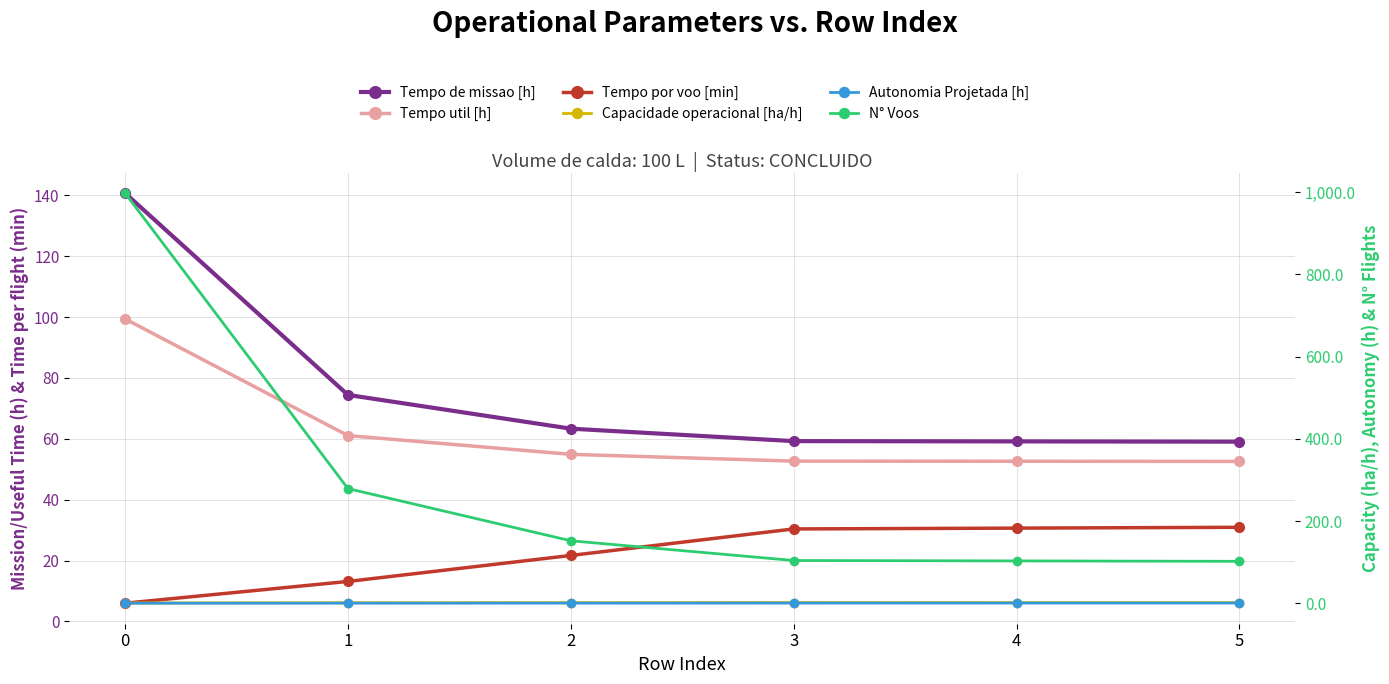

Reading right to left, transcribe all the data shown in this chart.

Tempo de missao [h]: 5=59.0	4=59.1	3=59.2	2=63.3	1=74.4	0=140.7
Tempo util [h]: 5=52.6	4=52.6	3=52.7	2=54.9	1=61.0	0=99.4
Tempo por voo [min]: 5=30.9	4=30.6	3=30.4	2=21.7	1=13.1	0=6.0
Capacidade operacional [ha/h]: 5=1.7	4=1.7	3=1.7	2=1.6	1=1.3	0=0.7
Autonomia Projetada [h]: 5=0.5	4=0.4	3=0.4	2=0.3	1=0.2	0=0.1
N° Voos: 5=102.0	4=103.0	3=104.0	2=152.0	1=279.0	0=998.0